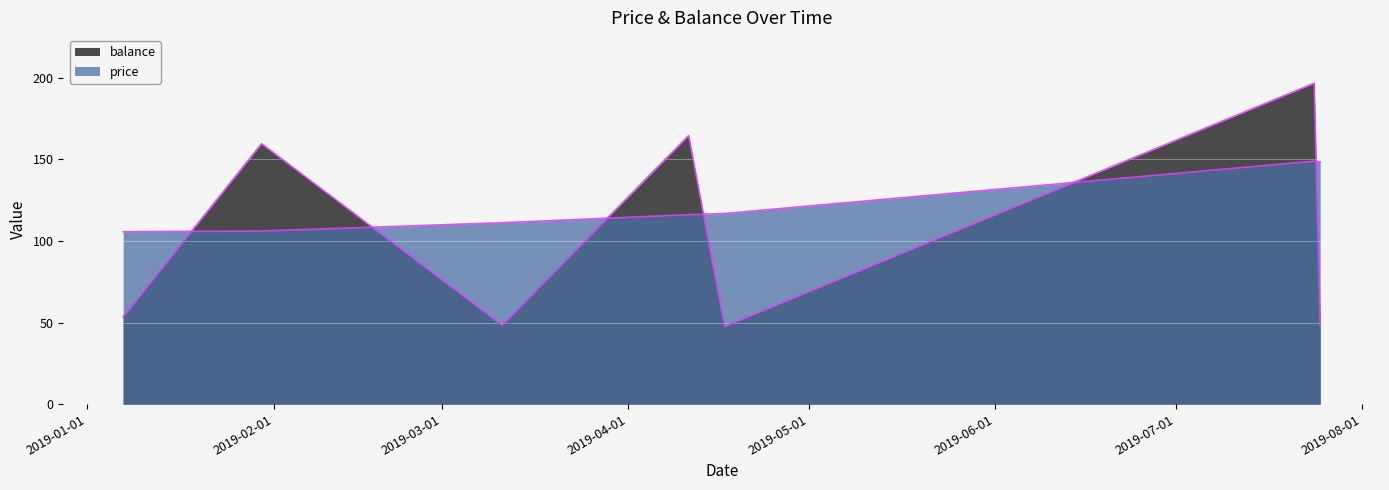

The balance series shows 53.5 at 2019-01-07. True or false?

True